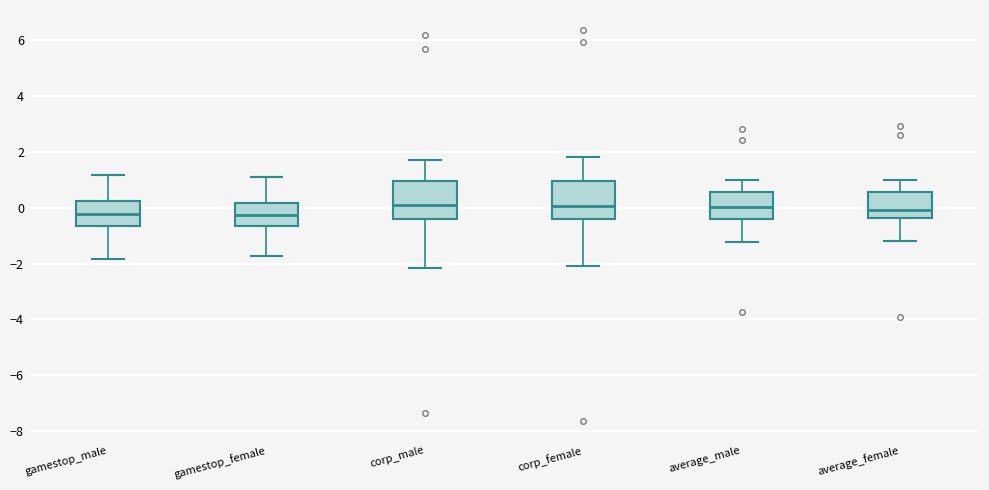

Reading left to right, transcribe this box plot: for each box, give where its median line is, the range the box spans, and where its two whiskers end, as read against the y-axis. The values are not printed on the chart, so give them approximately, as read against the axis.

gamestop_male: median -0.2, box -0.6 to 0.2, whiskers -1.8 to 1.2
gamestop_female: median -0.2, box -0.6 to 0.2, whiskers -1.8 to 1.2
corp_male: median 0.2, box -0.4 to 1.0, whiskers -2.2 to 1.8
corp_female: median 0.0, box -0.4 to 1.0, whiskers -2.0 to 1.8
average_male: median 0.0, box -0.4 to 0.6, whiskers -1.2 to 1.0
average_female: median 0.0, box -0.4 to 0.6, whiskers -1.2 to 1.0